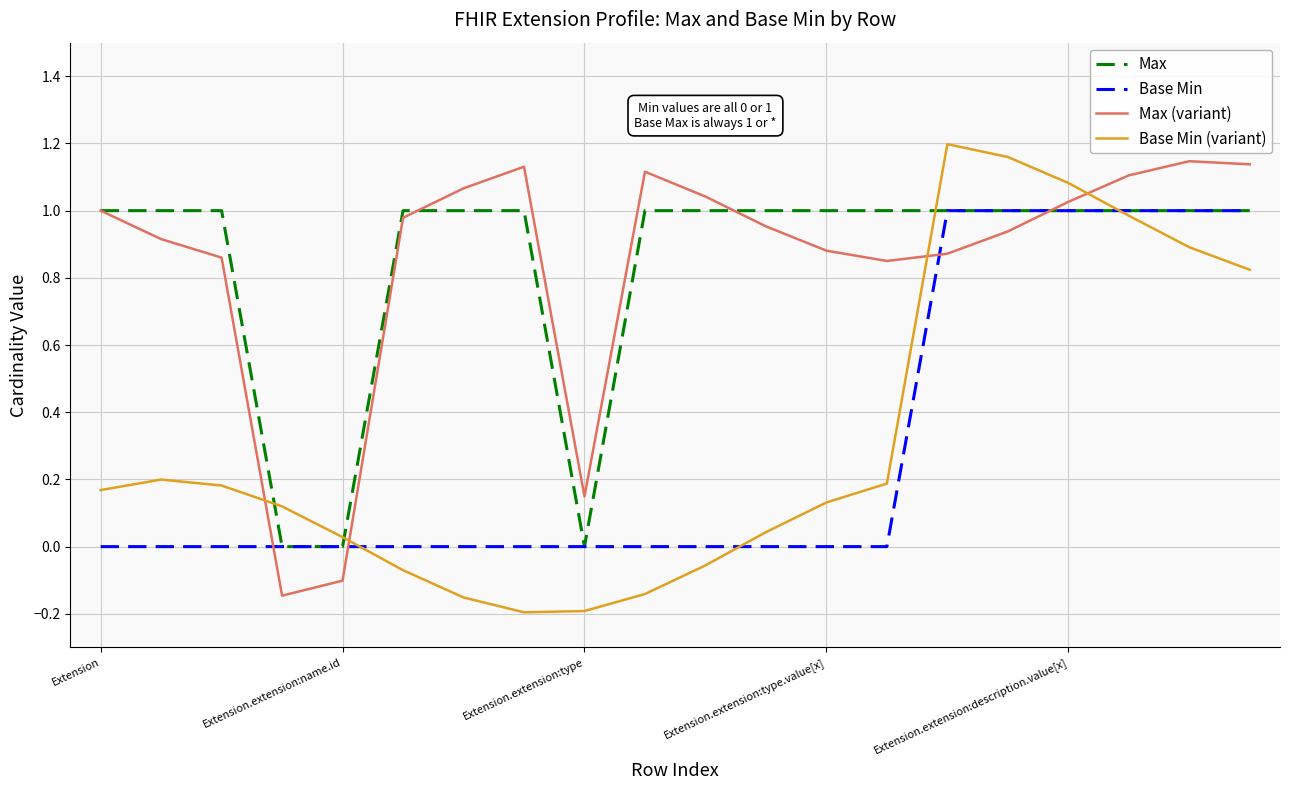

Which series has the widest spread of values?

Base Min (variant)